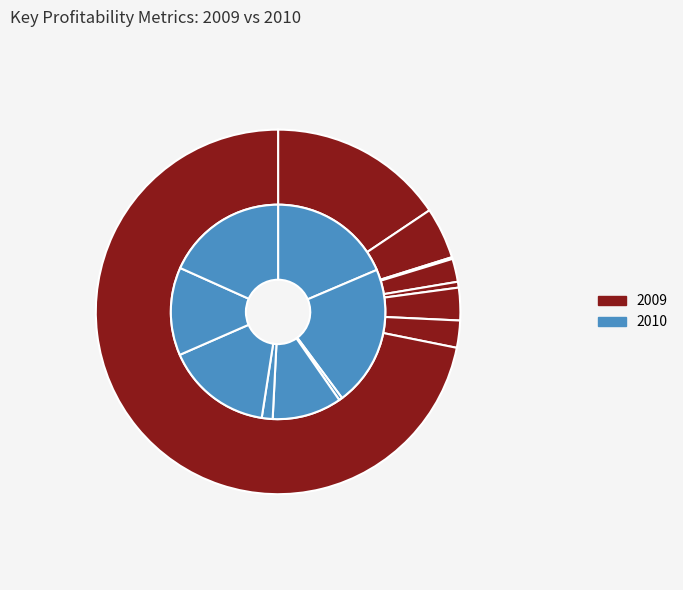

How many segments does this pie chart have?

8